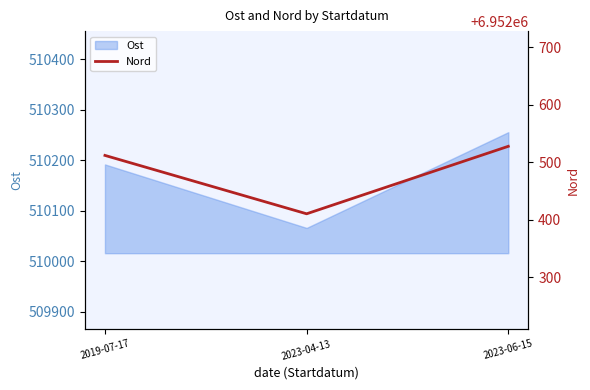

Reading right to left, transcribe all the data shown in this chart.

6952527.6	6952410.5	6952511.8